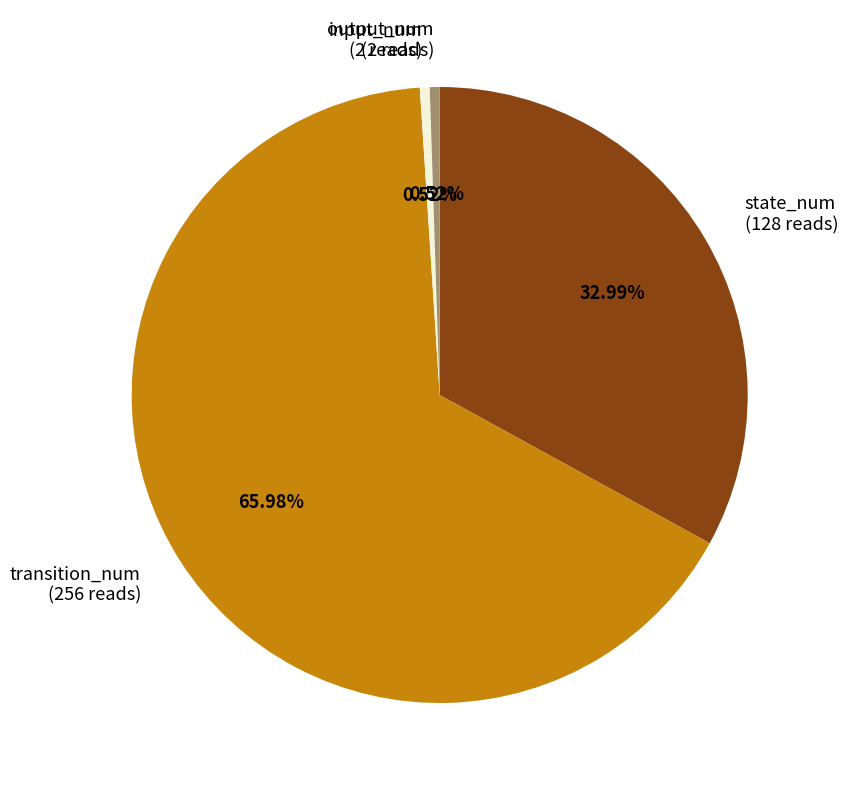

What is the largest slice in the pie chart?

transition_num